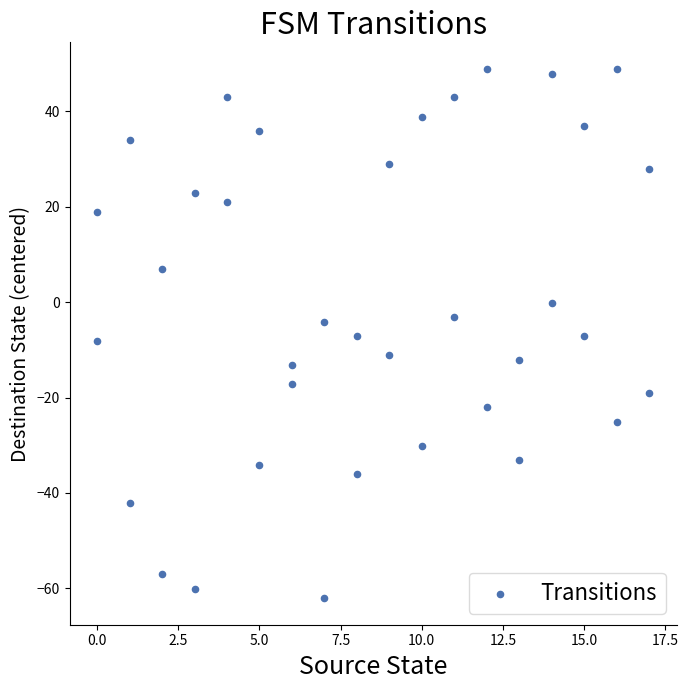

What is the range of X values (max minus min)?

17.0